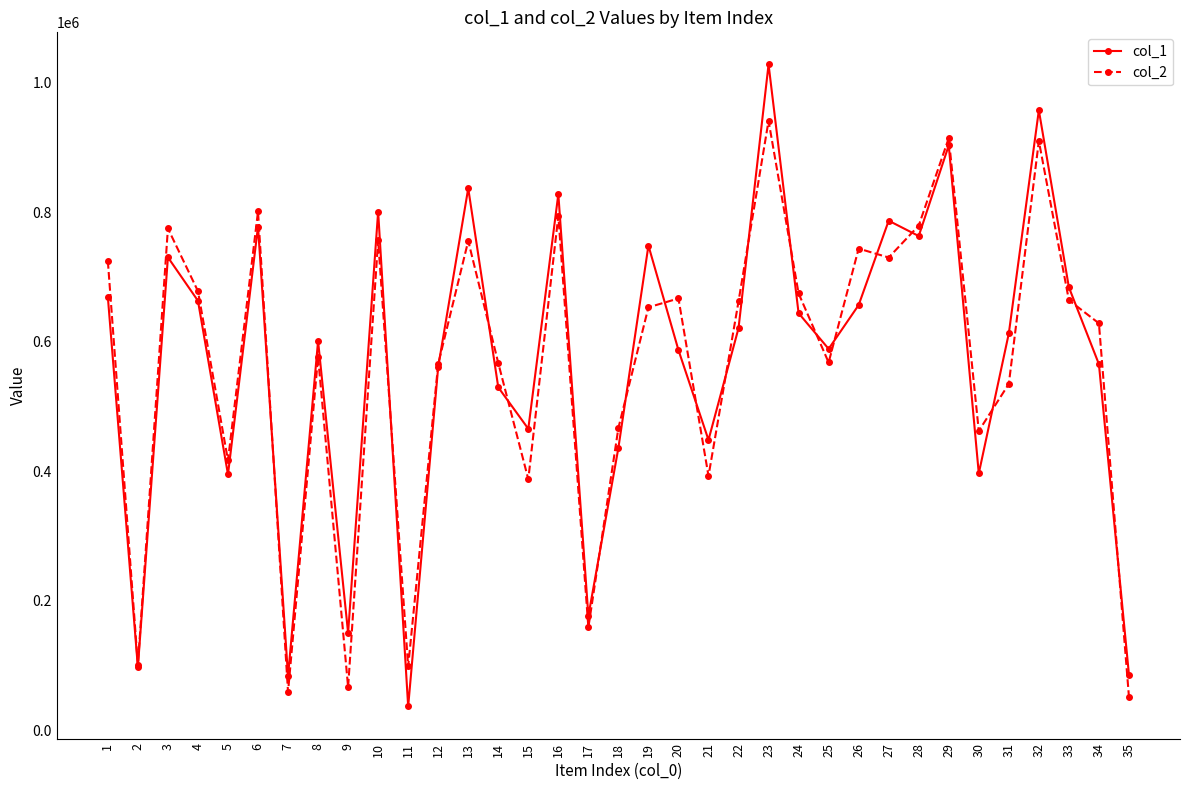

Count the number of data series in this chart.

2